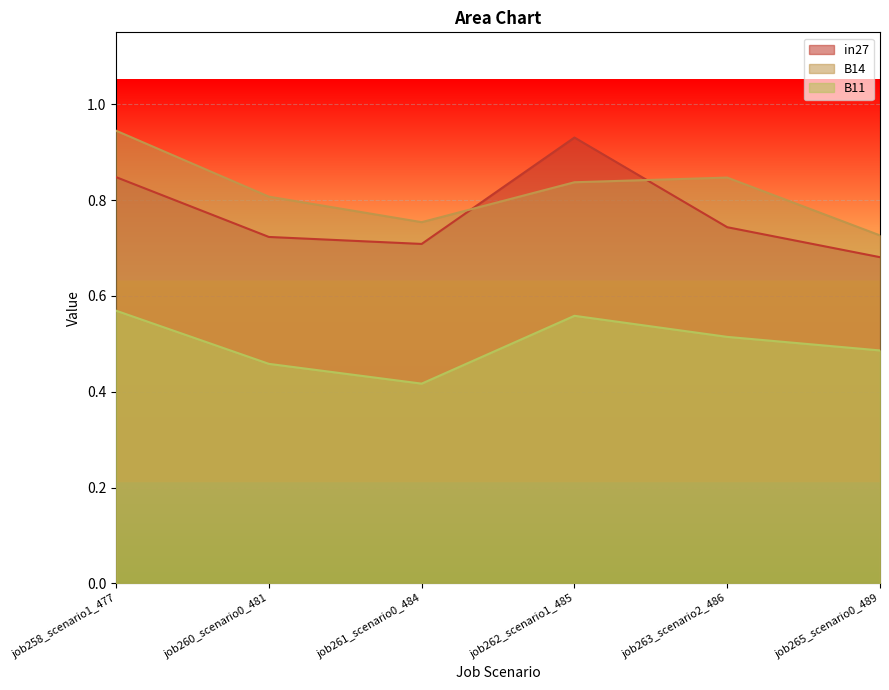

Between job258_scenario1_477 and job260_scenario0_481, which is larger?

job258_scenario1_477